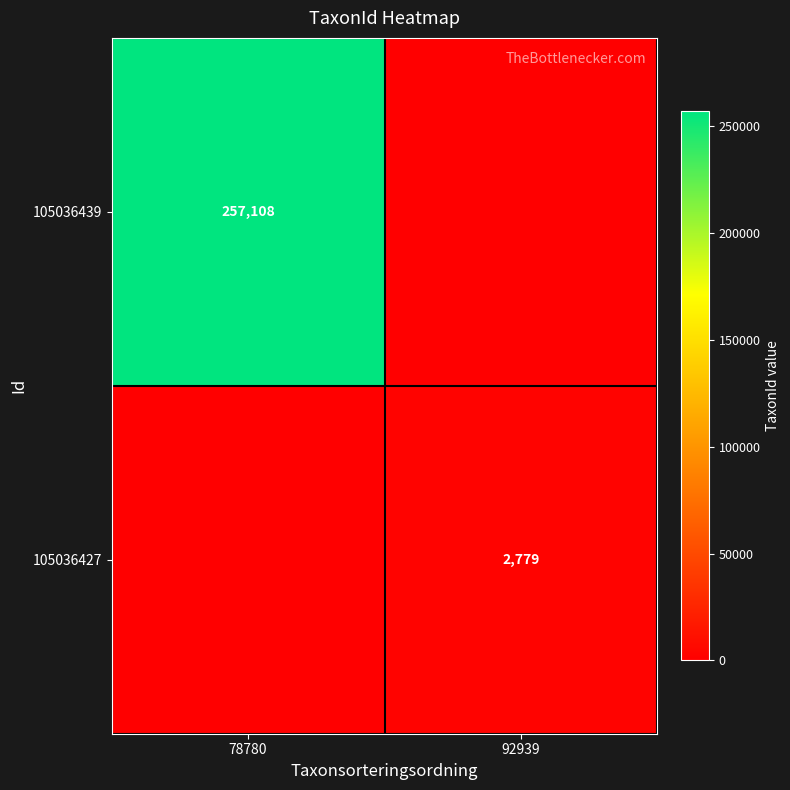

What is the total value across all series at 78780?

257108